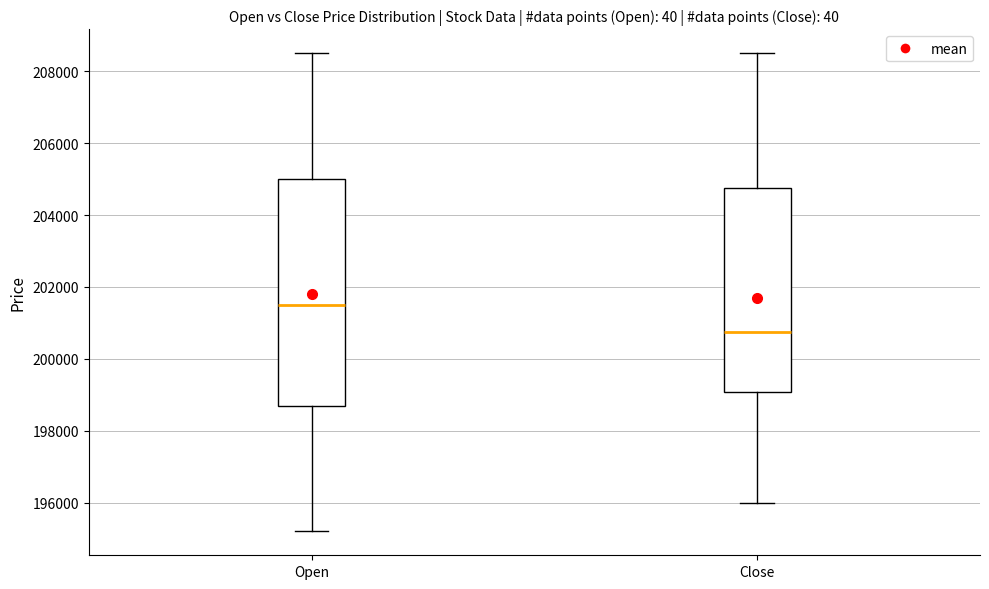

Reading left to right, transcribe this box plot: for each box, give where its median line is, the range the box spans, and where its two whiskers end, as read against the y-axis. The values are not printed on the chart, so give them approximately, as read against the axis.

Open: median 201600, box 198600 to 205000, whiskers 195200 to 208600
Close: median 200800, box 199000 to 204800, whiskers 196000 to 208600